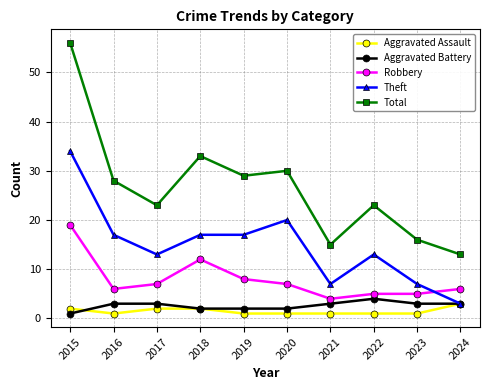

What is the highest value of the Theft series?

34